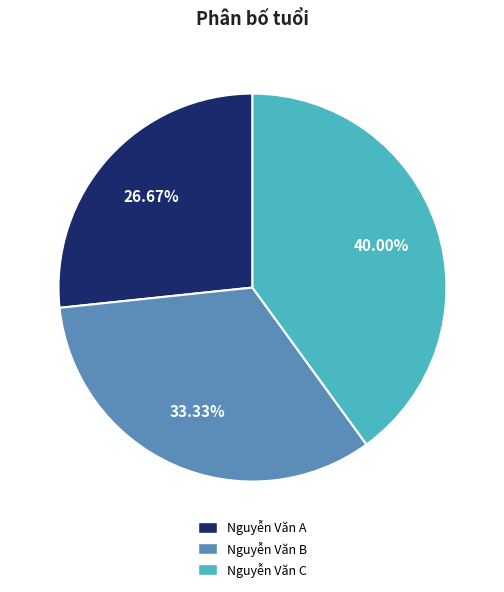

Which category has the smallest portion of the pie?

Nguyễn Văn A